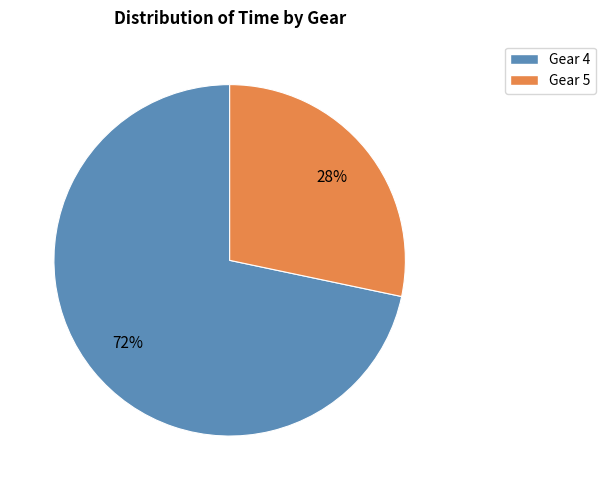

To the nearest percent, what is the combined percentage of Gear 4 and Gear 5?

100%